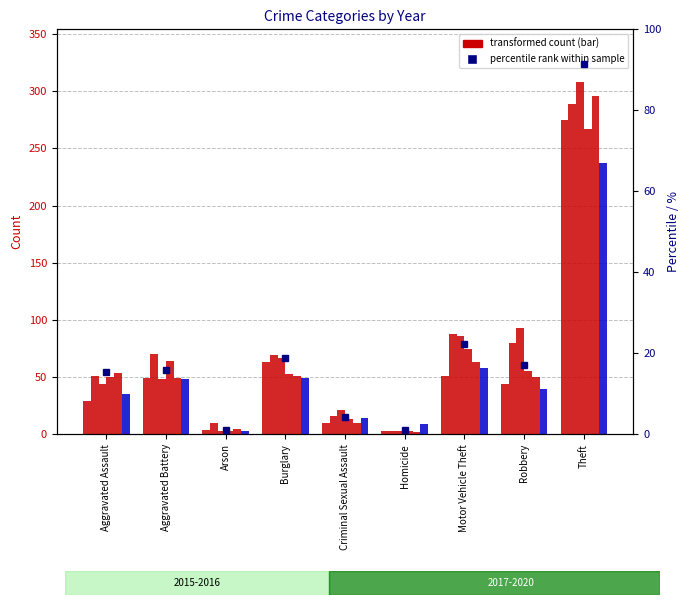

Reading left to right, extract all data points from this chart.

2015: 29	49	4	63	10	3	51	44	275
2016: 51	70	10	69	16	3	88	80	289
2017: 44	48	3	67	21	3	86	93	308
2018: 50	64	3	53	13	3	75	55	267
2019: 54	49	5	51	10	2	63	50	296
2020: 35	48	3	49	14	9	58	40	237